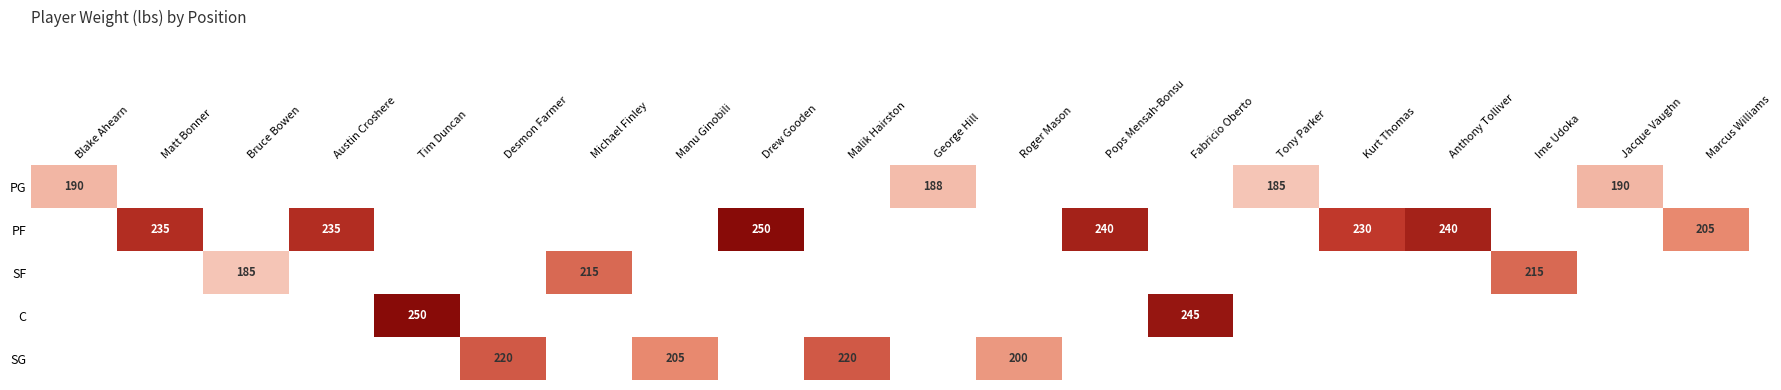

True or false: PF has a value of 106.6 at Anthony Tolliver.

False